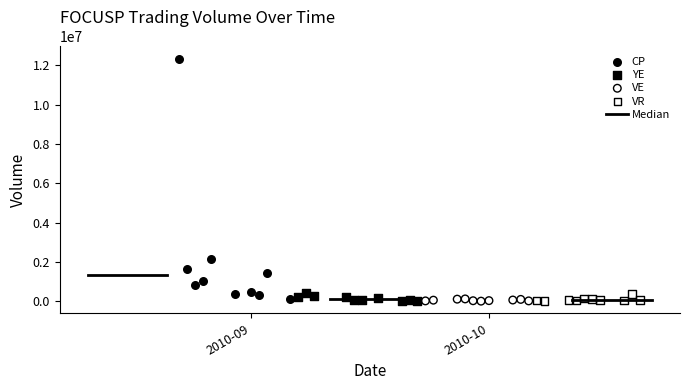

Which series has the widest spread of Y values?

CP